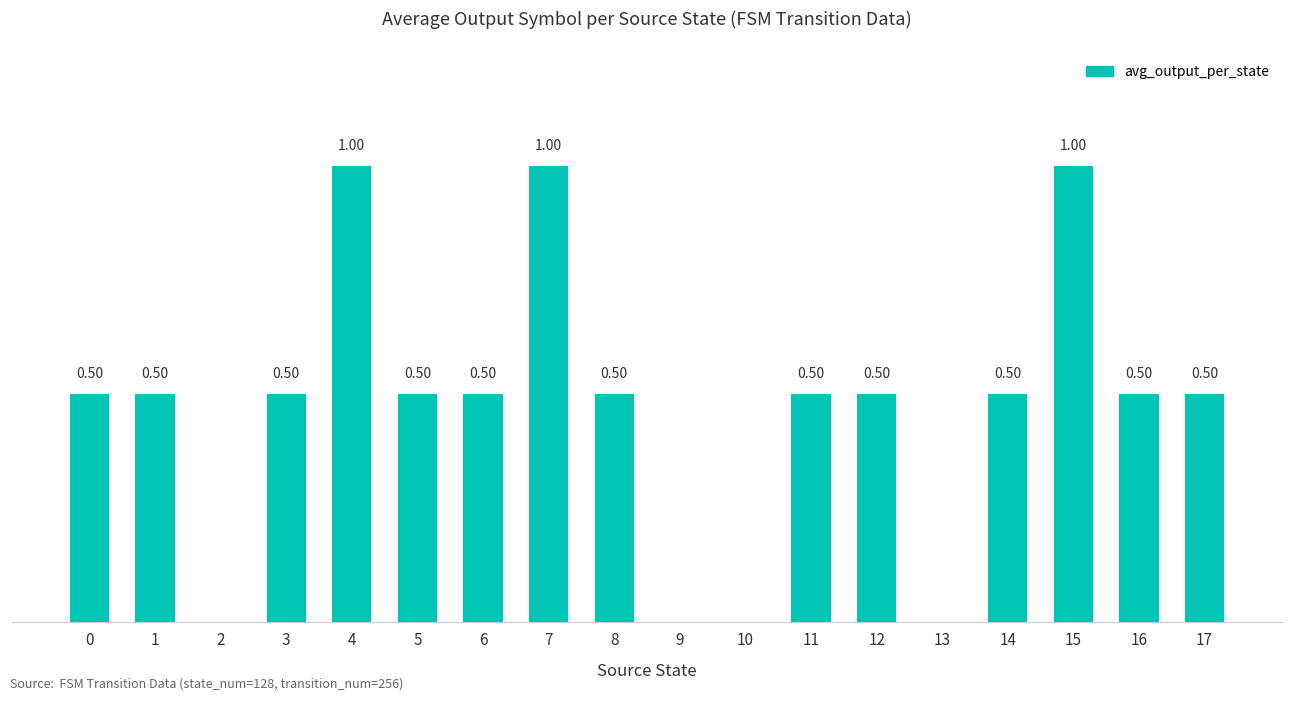

Are the bars horizontal?

No